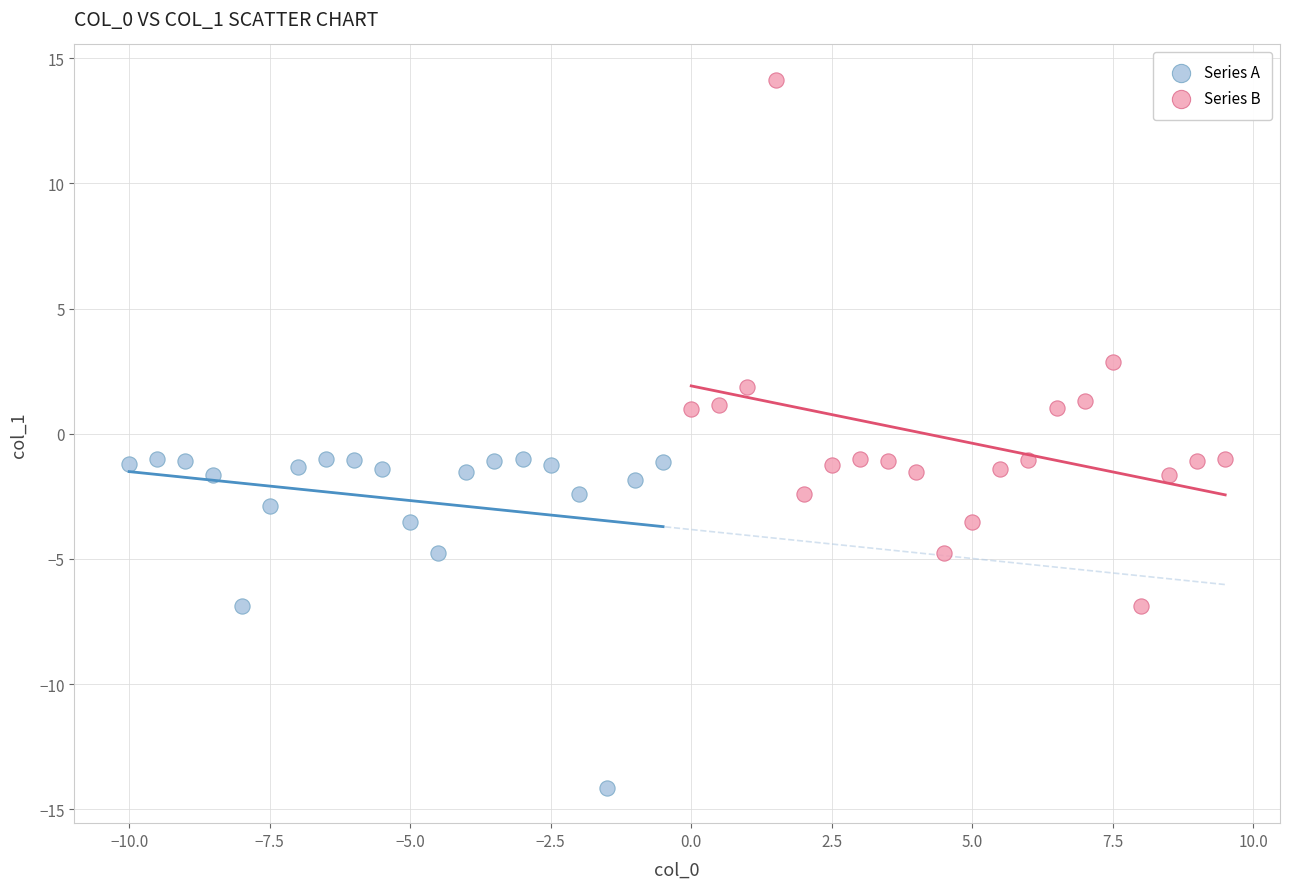

Which series contains the lowest Y value?

Series A